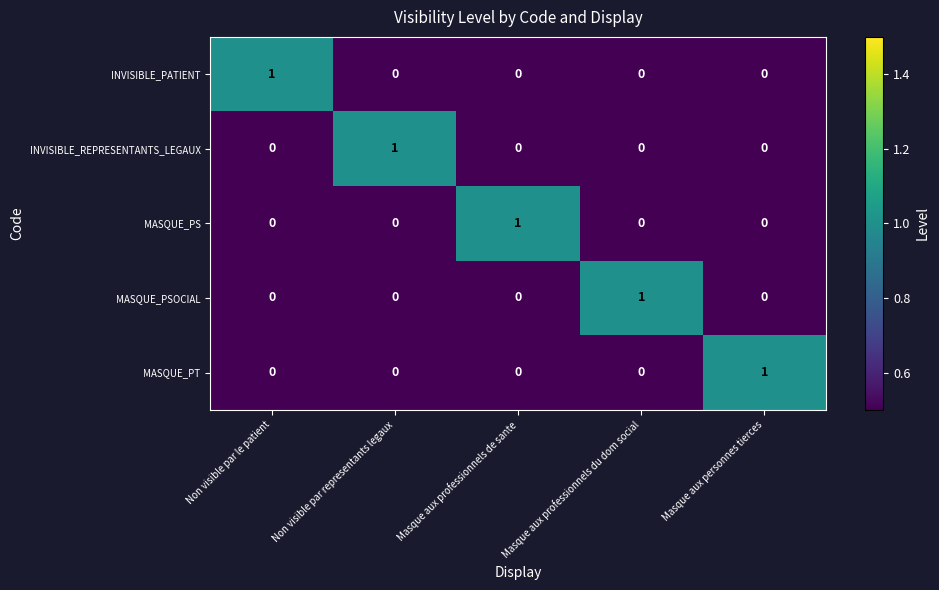

Reading left to right, what are all the values shown in this chart?

INVISIBLE_PATIENT: 1	0	0	0	0
INVISIBLE_REPRESENTANTS_LEGAUX: 0	1	0	0	0
MASQUE_PS: 0	0	1	0	0
MASQUE_PSOCIAL: 0	0	0	1	0
MASQUE_PT: 0	0	0	0	1